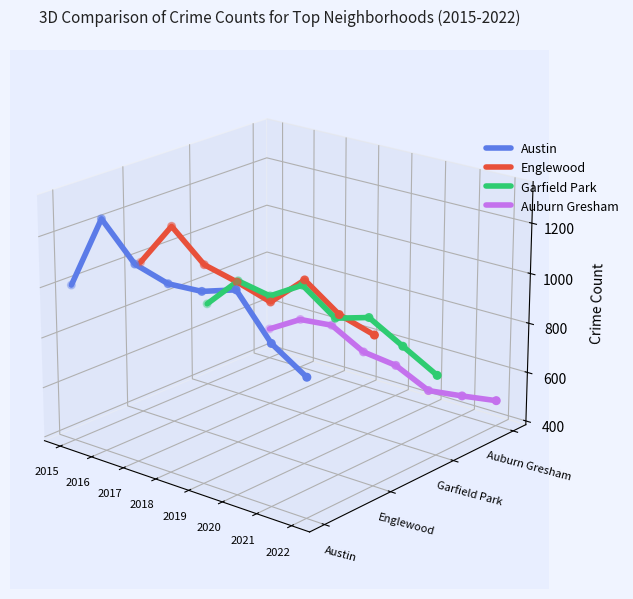

At how many categories does at least one series exceed 0?

6